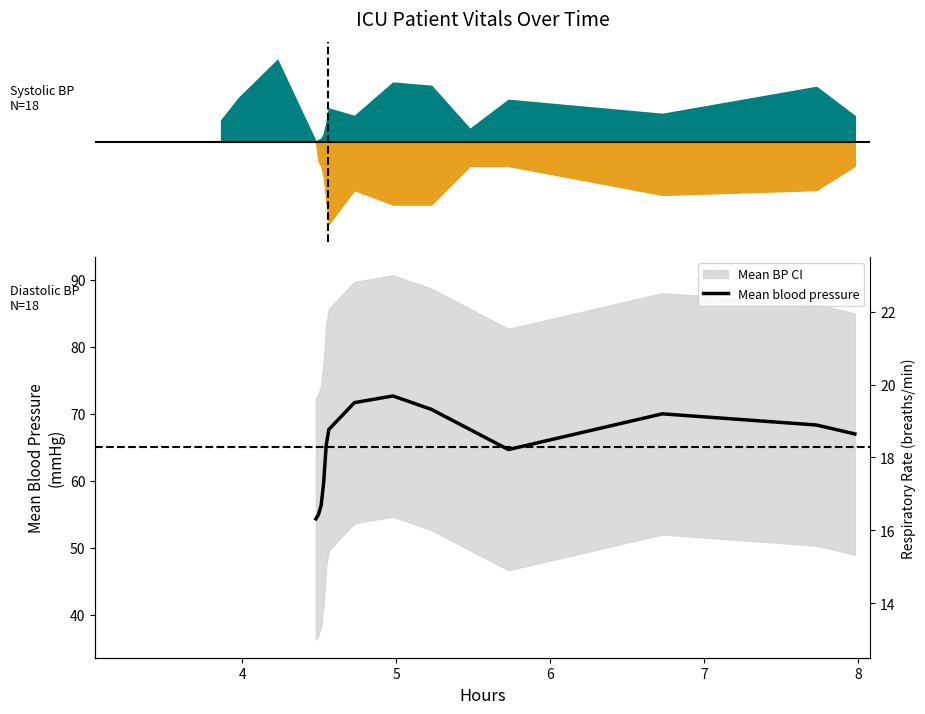

What is the difference between the maximum and minimum values?

18.3